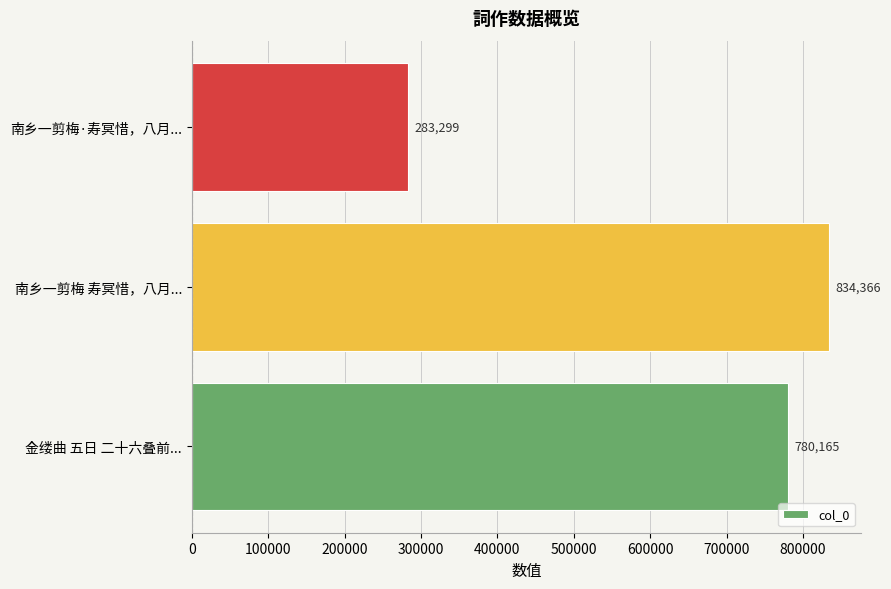

Reading bottom to top, extract all data points from this chart.

780165	834366	283299